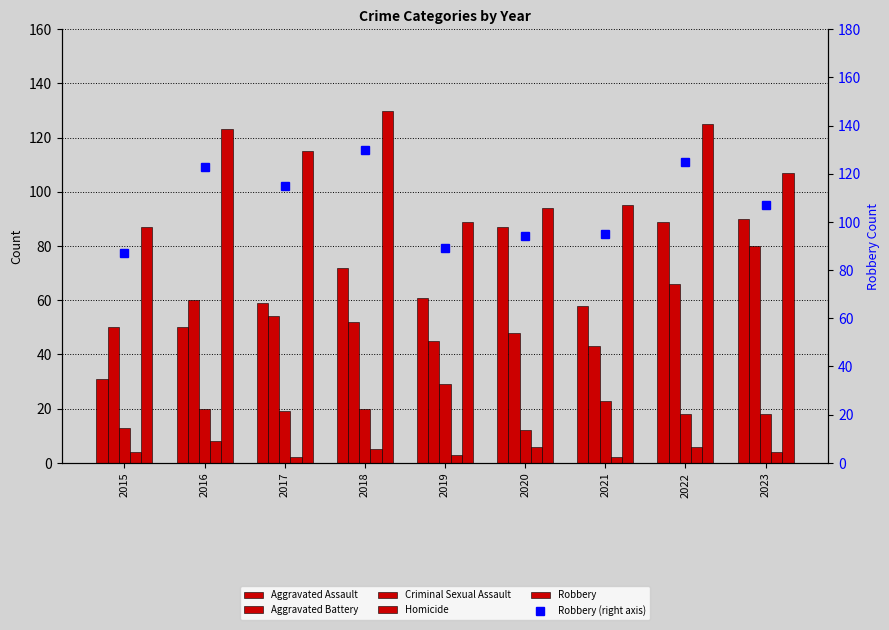

At which label is Robbery closest to 108?

2023